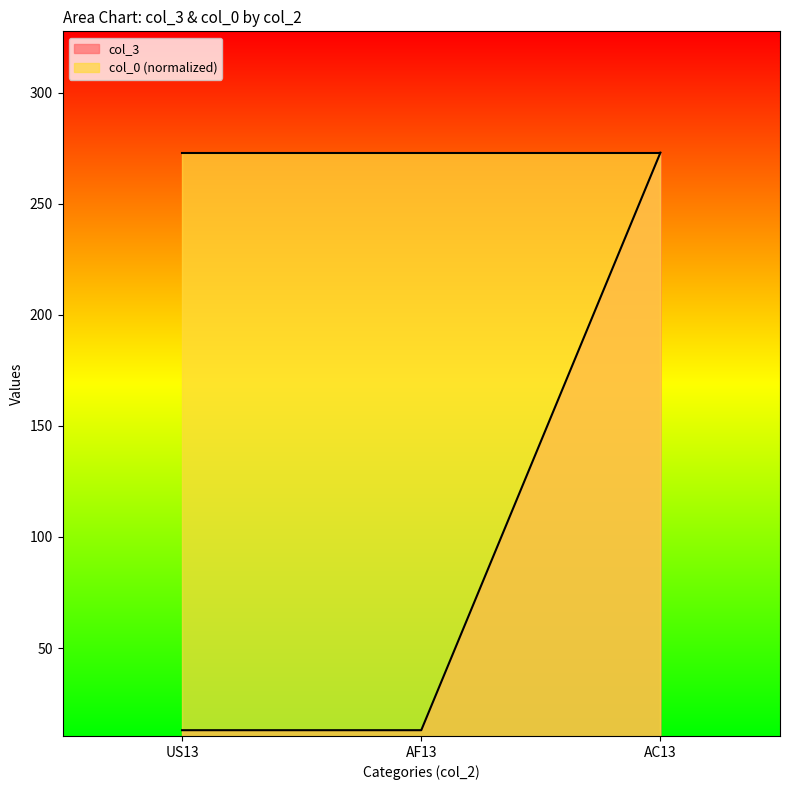

Which has a higher value, AF13 or AC13?

AC13